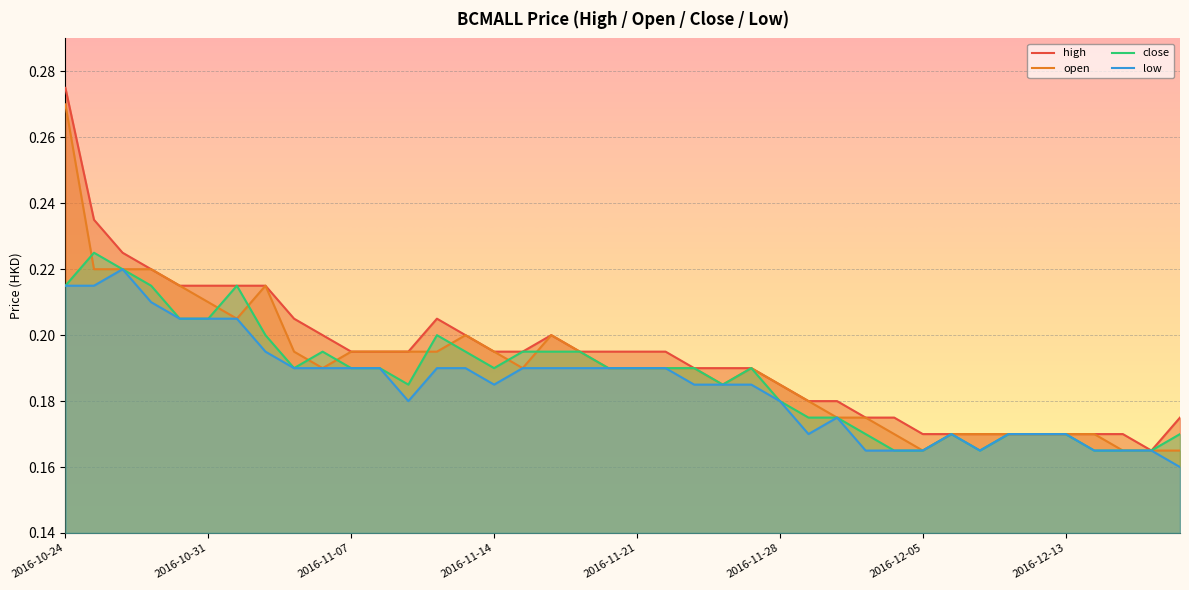

The close series shows 0.3 at 2016-12-05. True or false?

False